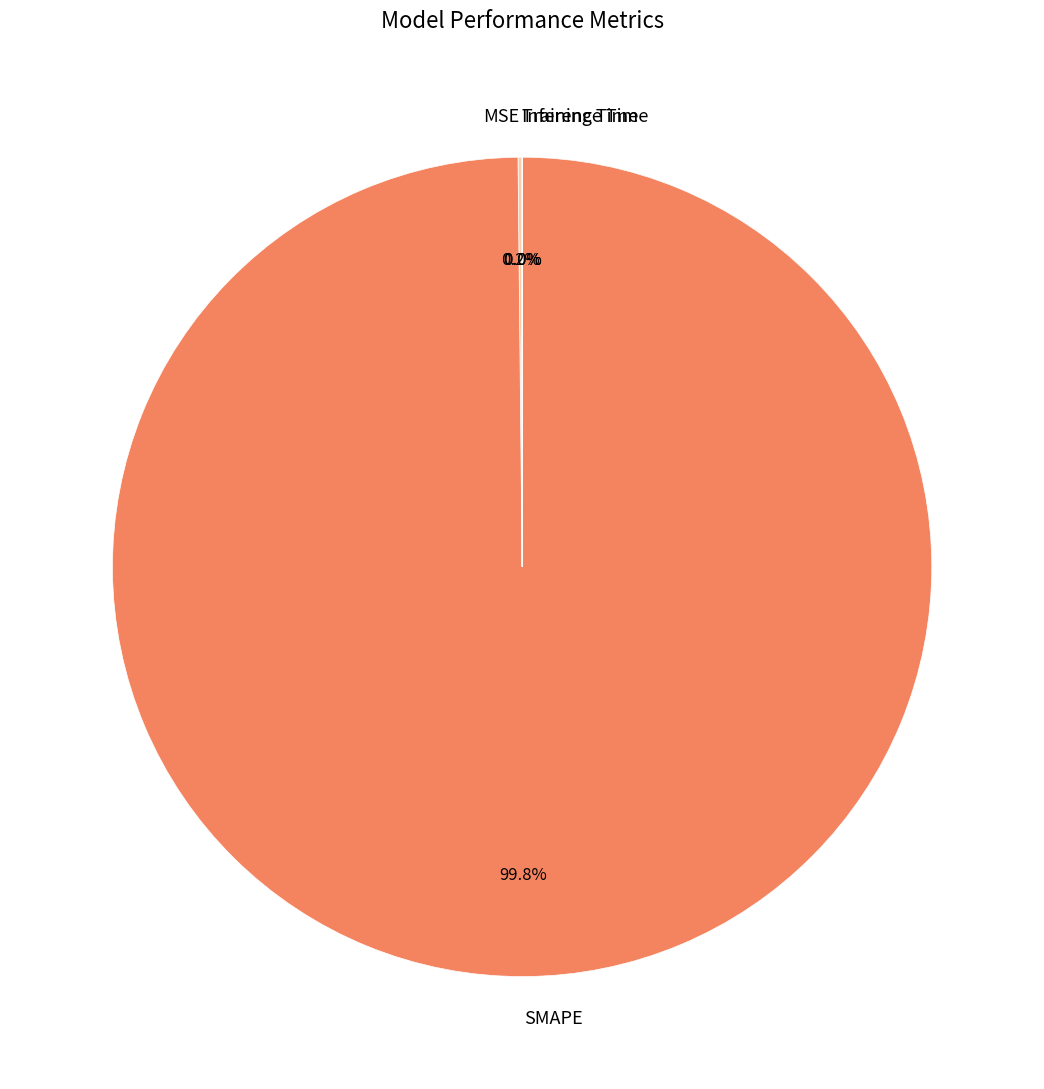

Which category has the biggest portion of the pie?

SMAPE